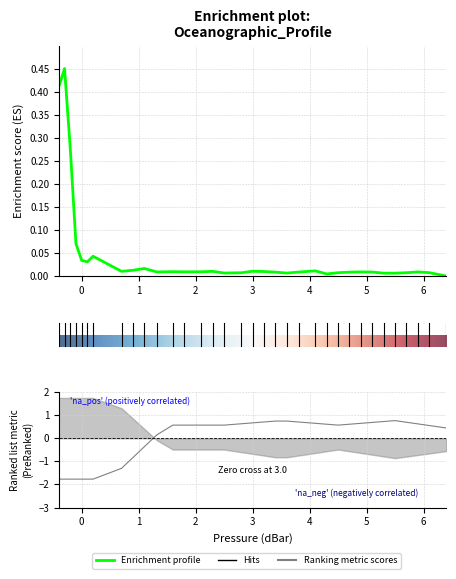

What is the smallest value displayed?

-1.8